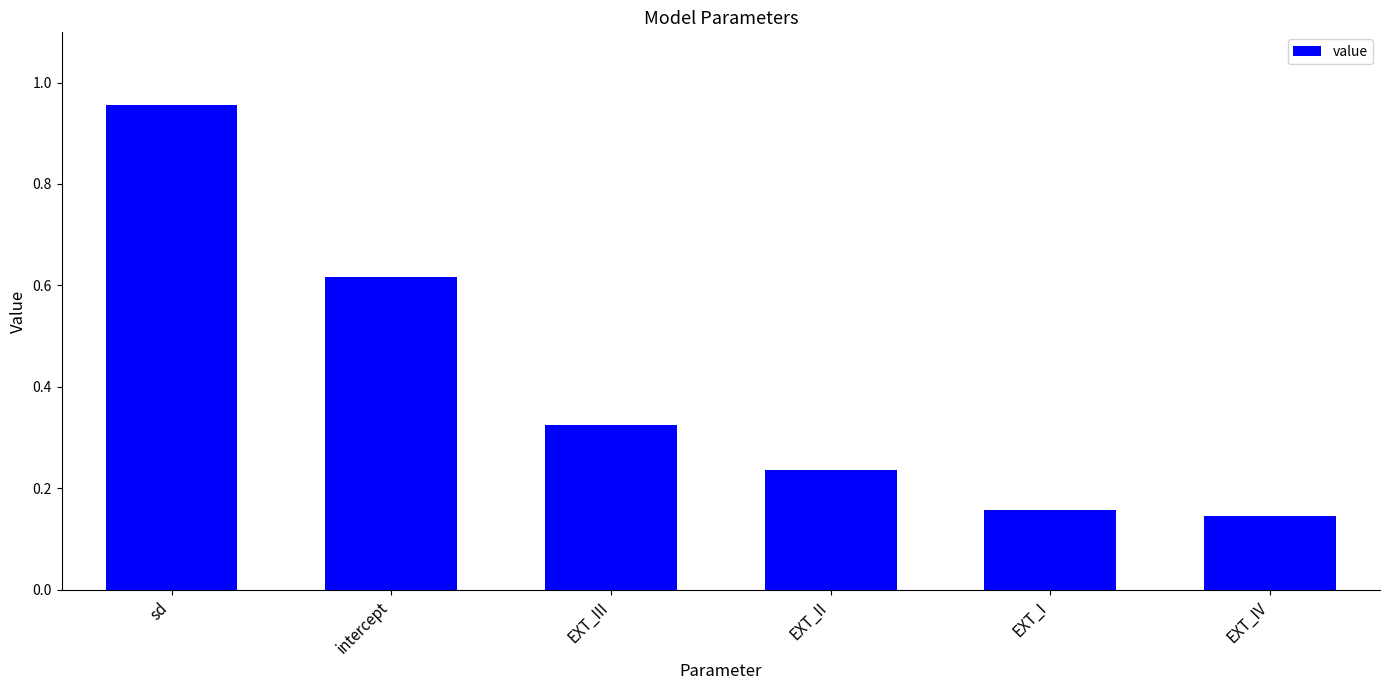

Count the number of categories in the chart.

6